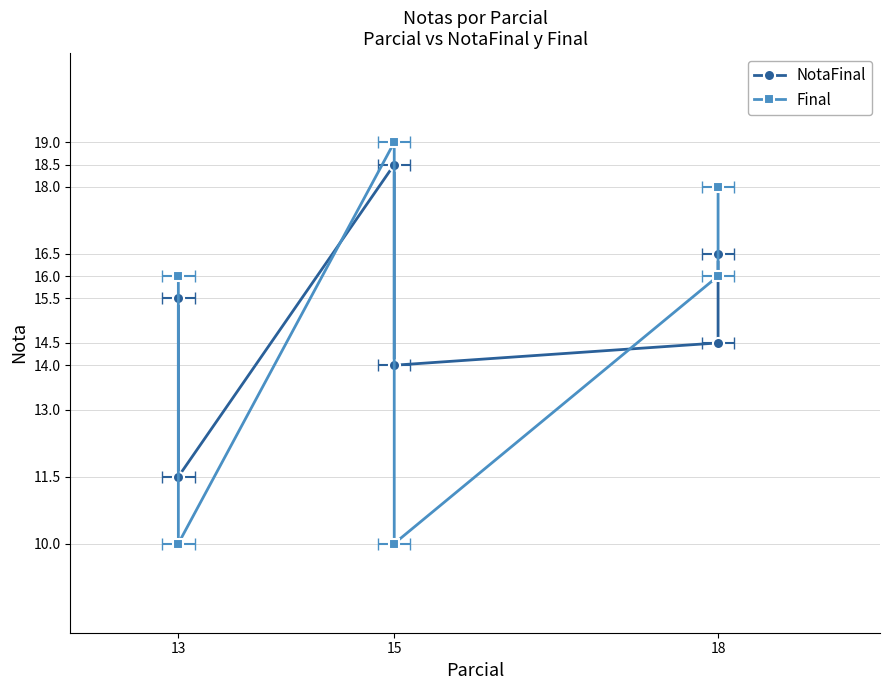

At which category is the sum across all series the highest?

15